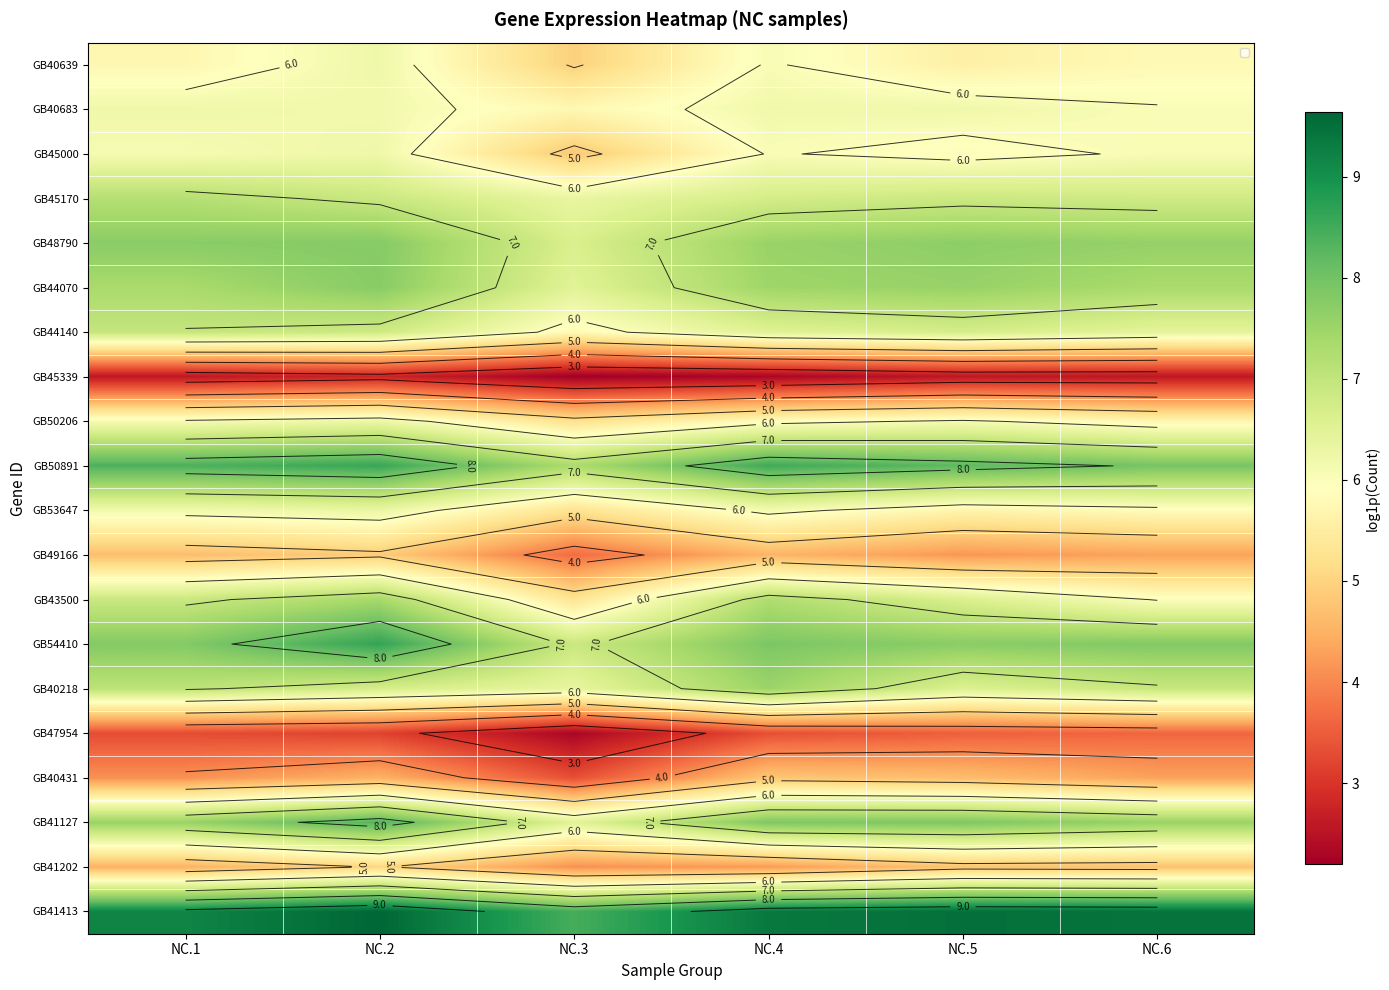

At how many categories does at least one series exceed 7?

6